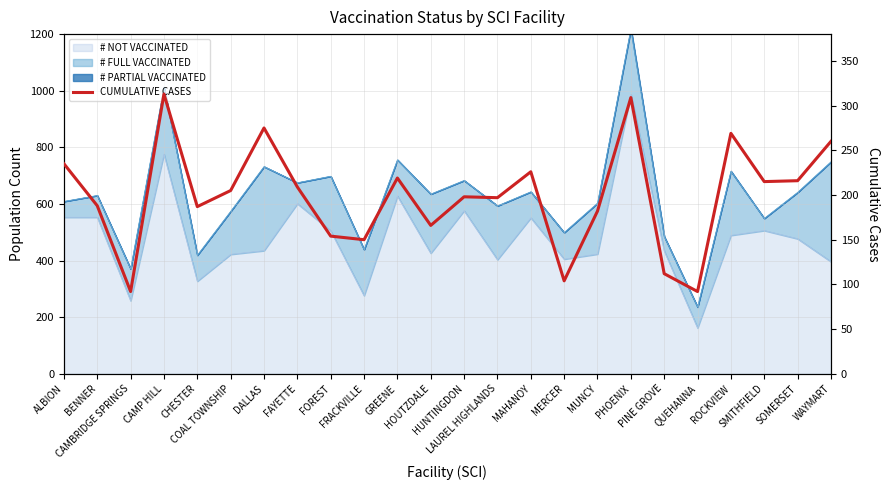

How many values exceed 205?

11